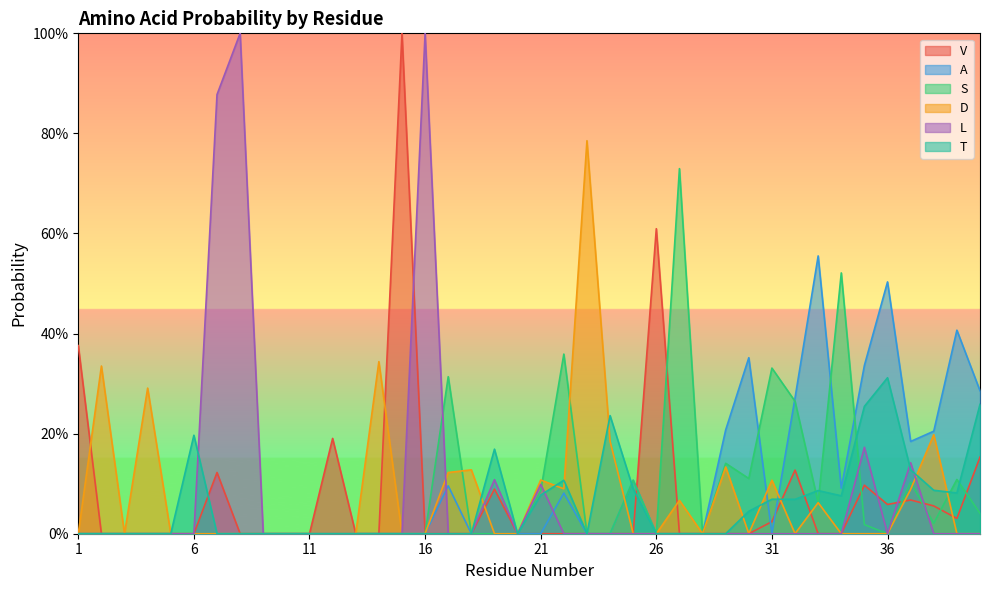

True or false: V and A intersect in this chart.

True